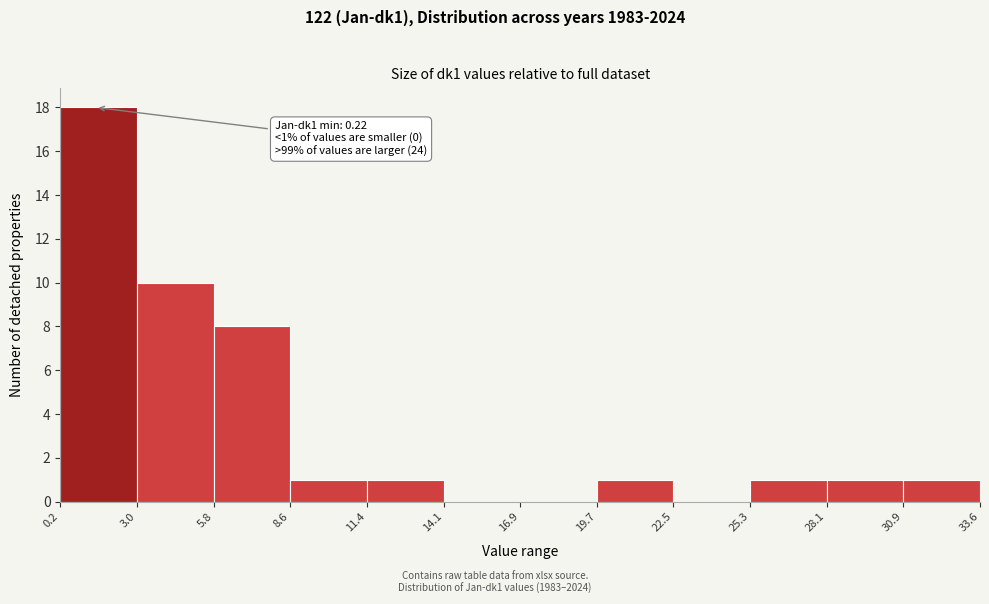

Which range on the x-axis has the tallest bar?

0.2 to 3.0